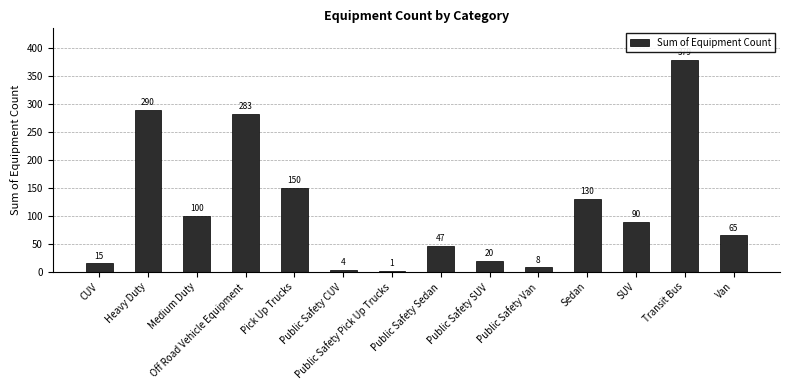

What is the sum of the values at SUV and CUV?

105